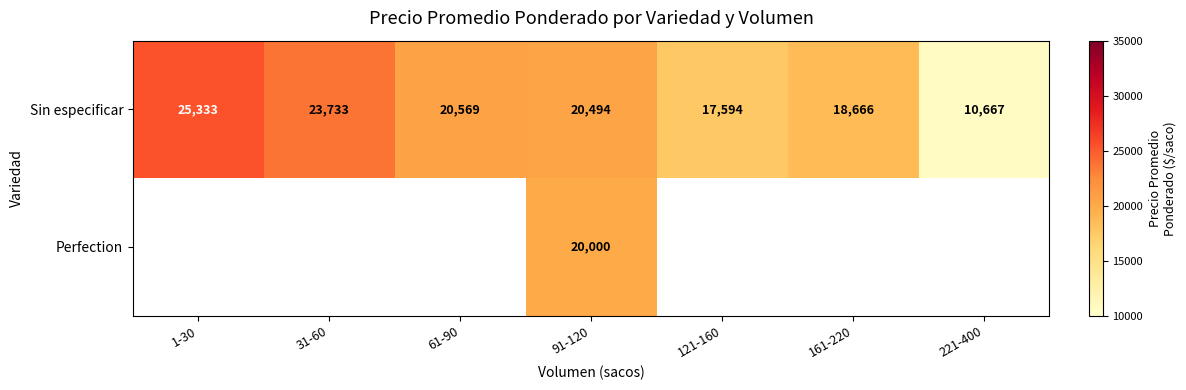

Which category has the lowest value across all series?

221-400